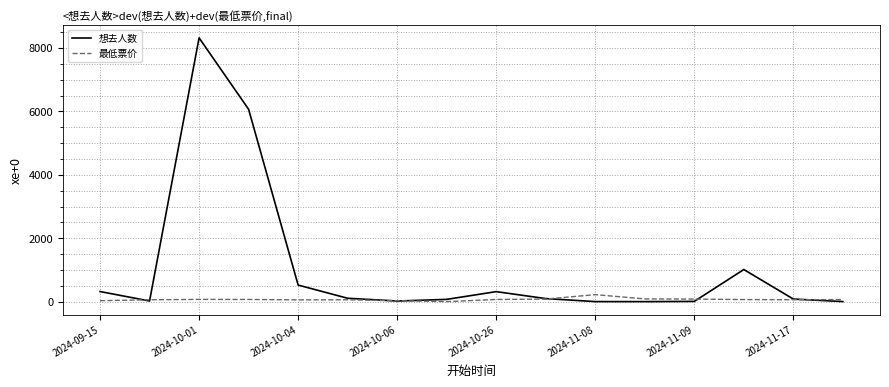

List the series in order of their peak value, highest first.

想去人数, 最低票价